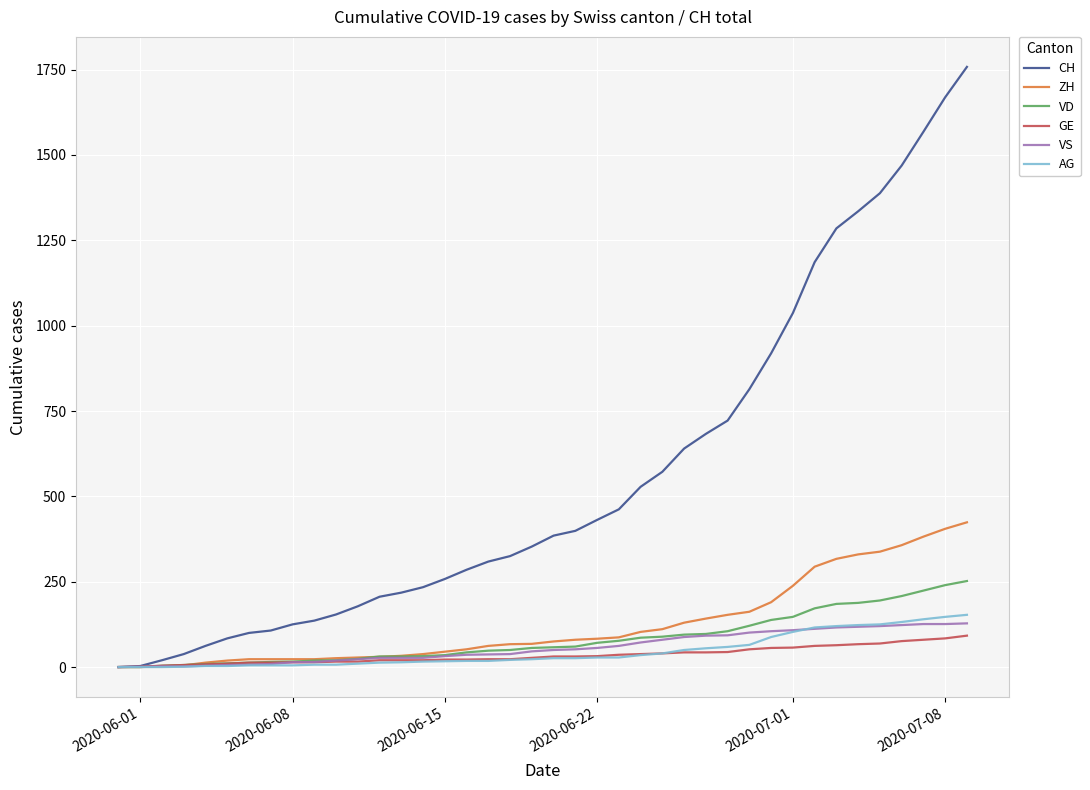

Which series has the largest range (max minus min)?

CH